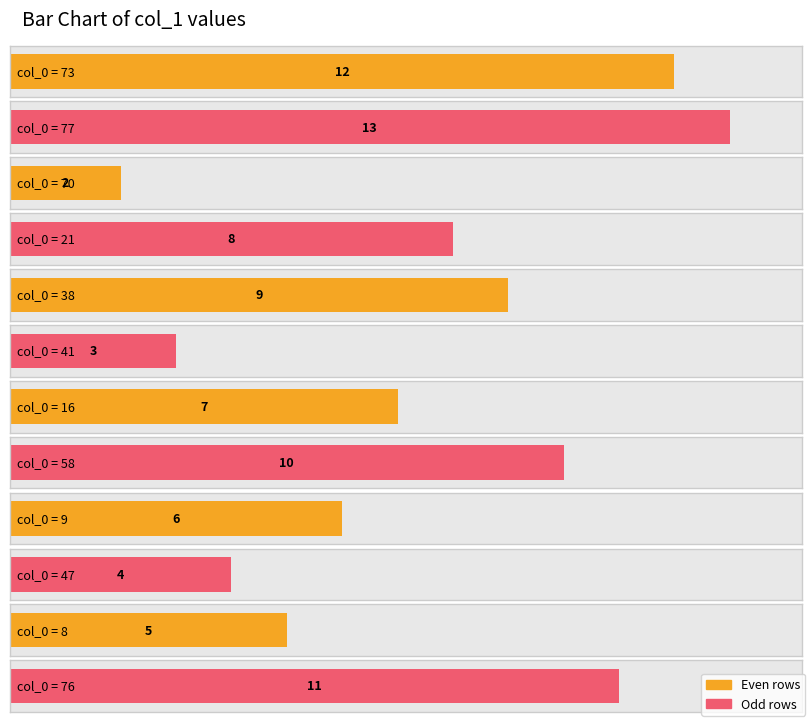

Rank the categories by value from highest to lowest.

77, 73, 76, 58, 38, 21, 16, 9, 8, 47, 41, 70